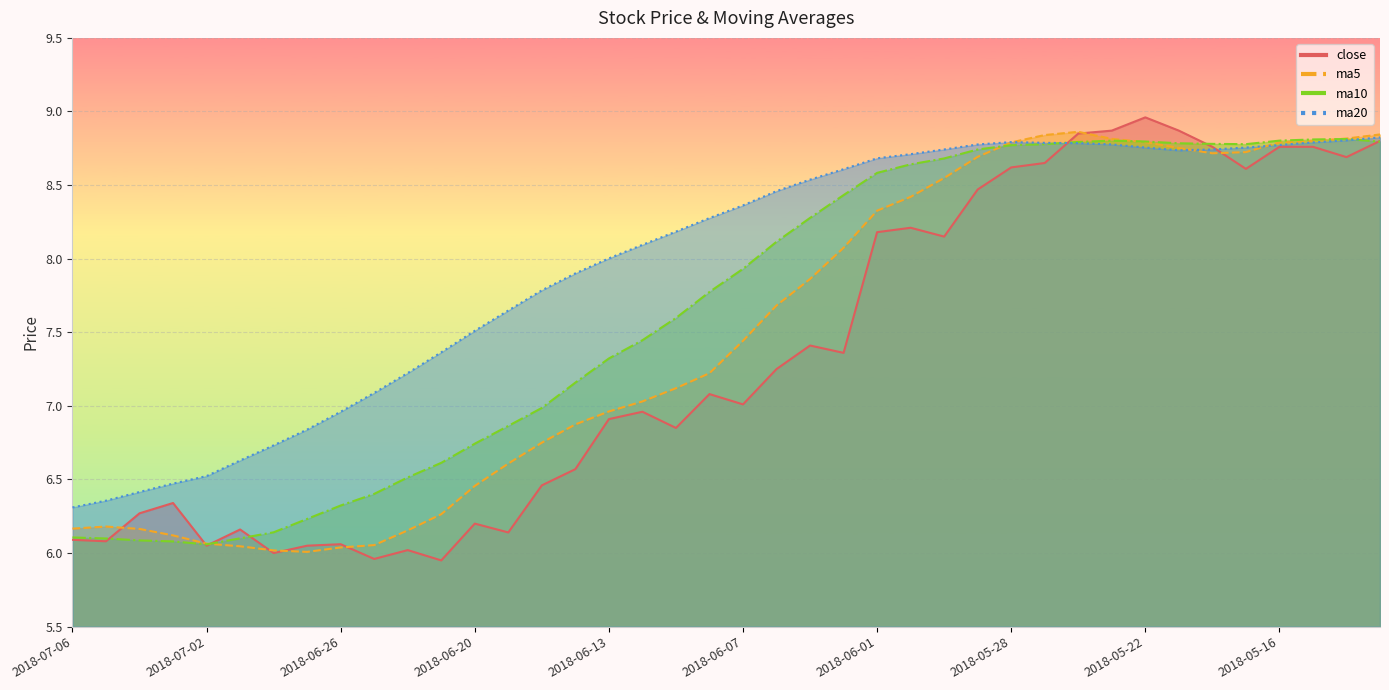

What is the difference between the highest and lowest values at 2018-06-28?

0.7